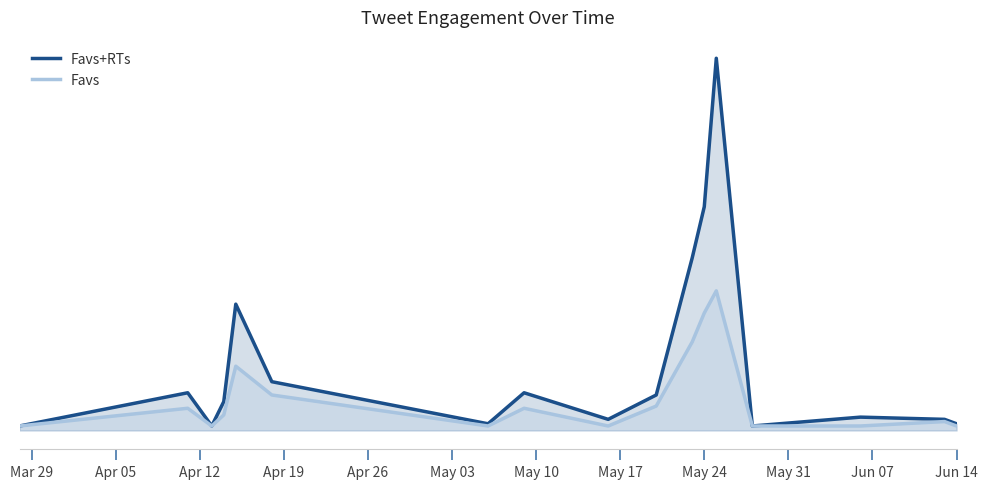

Does the chart display data point markers on the line(s)?

No